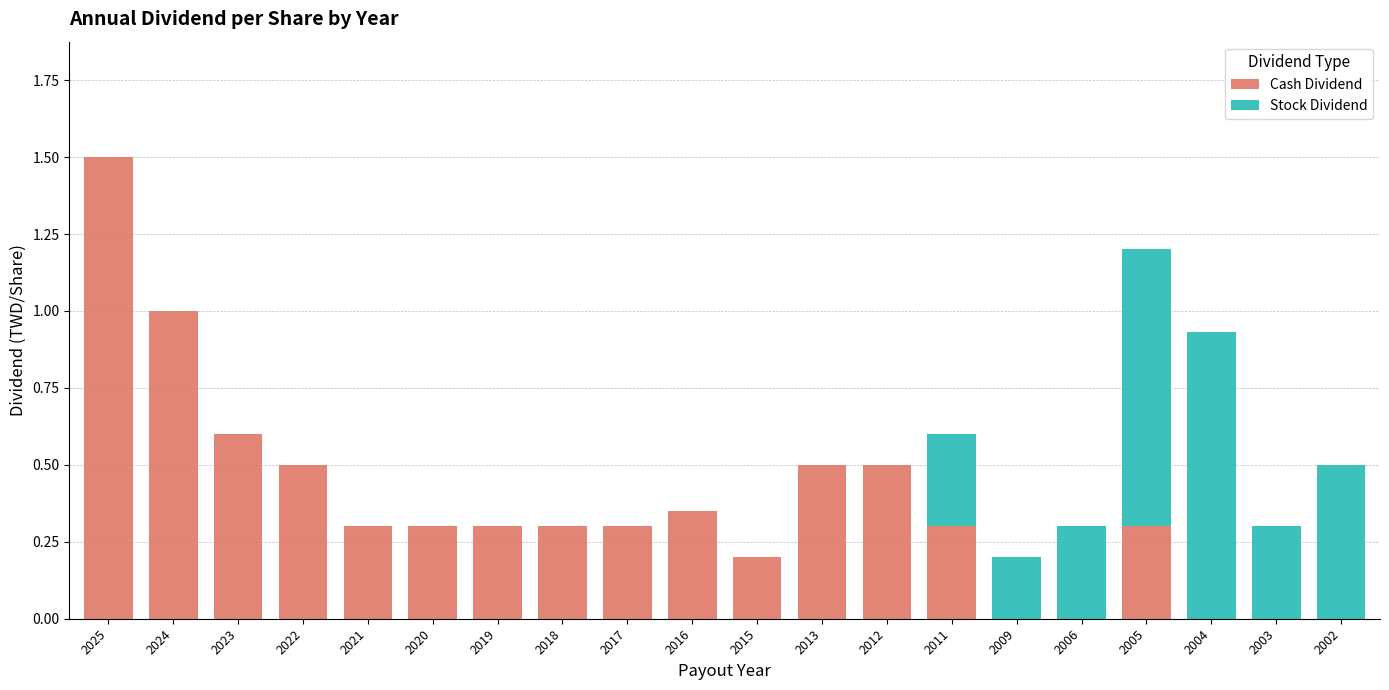

Is it true that Cash Dividend equals -0.8 at 2003?

False